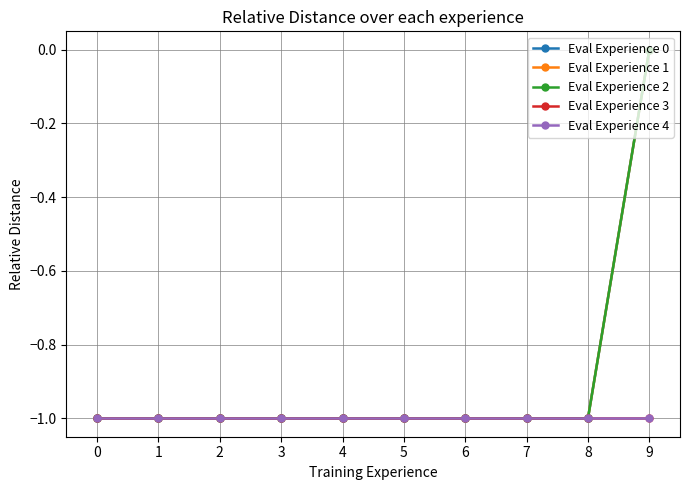

Is this an area chart (filled region under the line)?

No